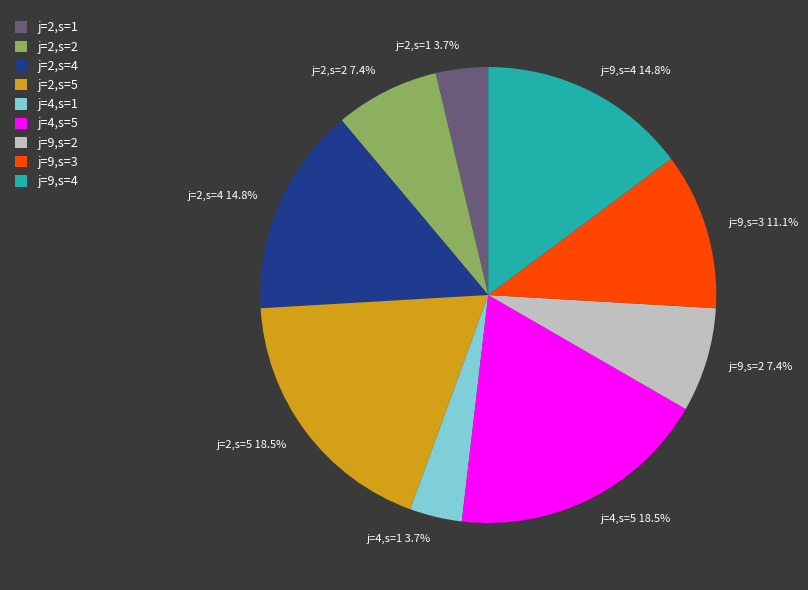

How many segments does this pie chart have?

9